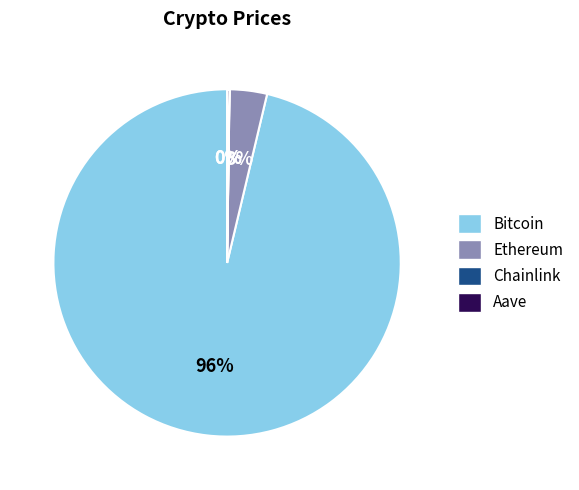

To the nearest percent, what is the average slice percentage?

25%